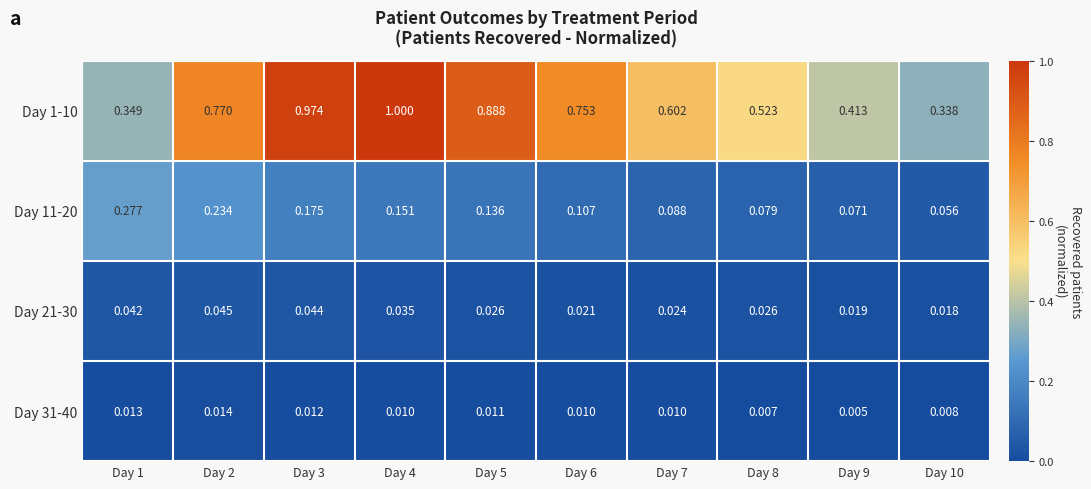

Rank the series by their maximum value, from lowest to highest.

Day 31-40, Day 21-30, Day 11-20, Day 1-10